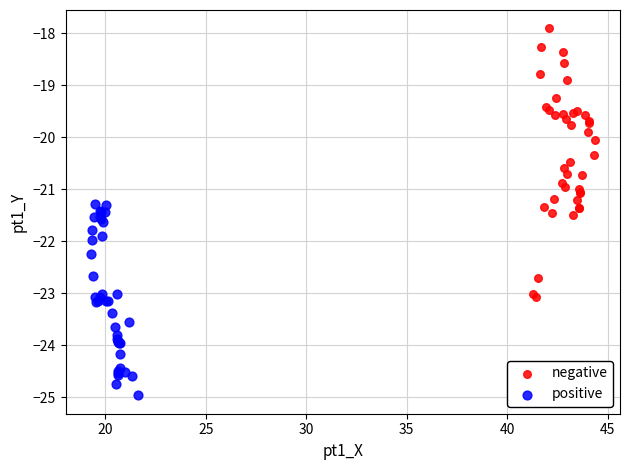

Which series reaches the minimum Y coordinate?

positive